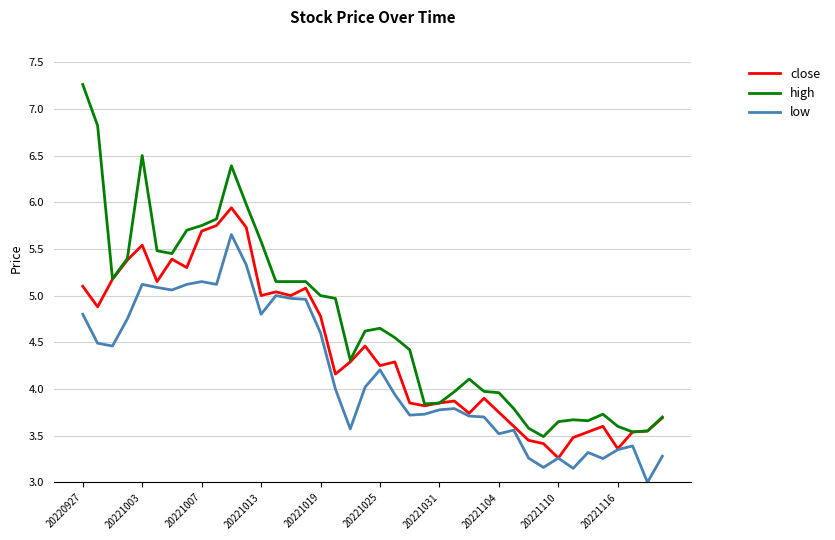

Which series has the largest total across all categories?

high